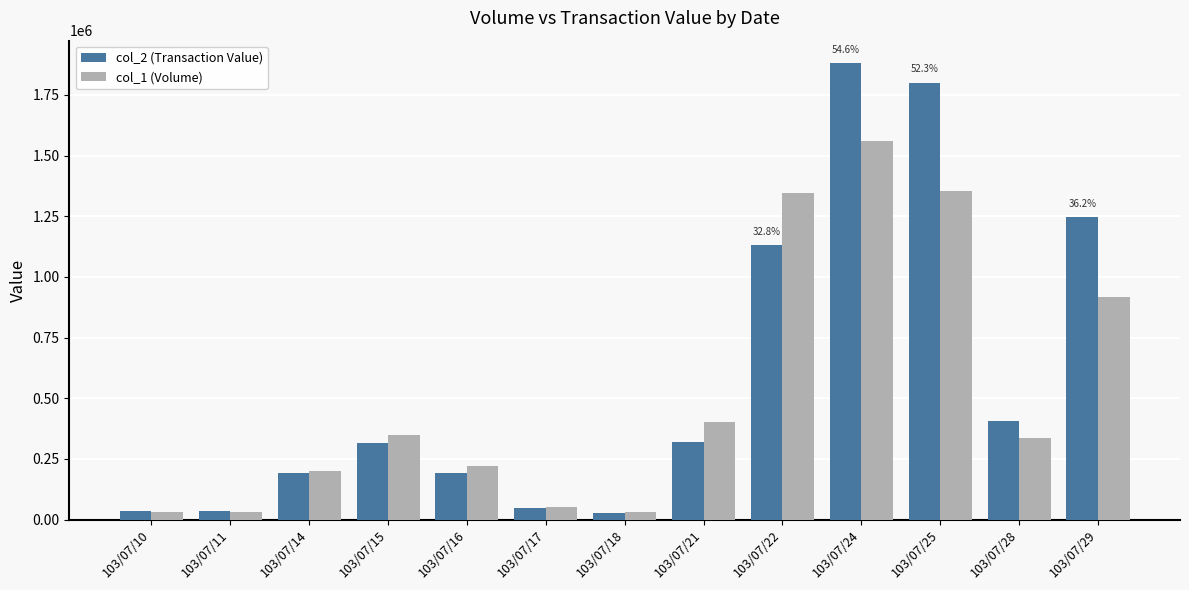

What is the sum of the col_2 (Transaction Value) values at 103/07/11 and 103/07/28?

442170